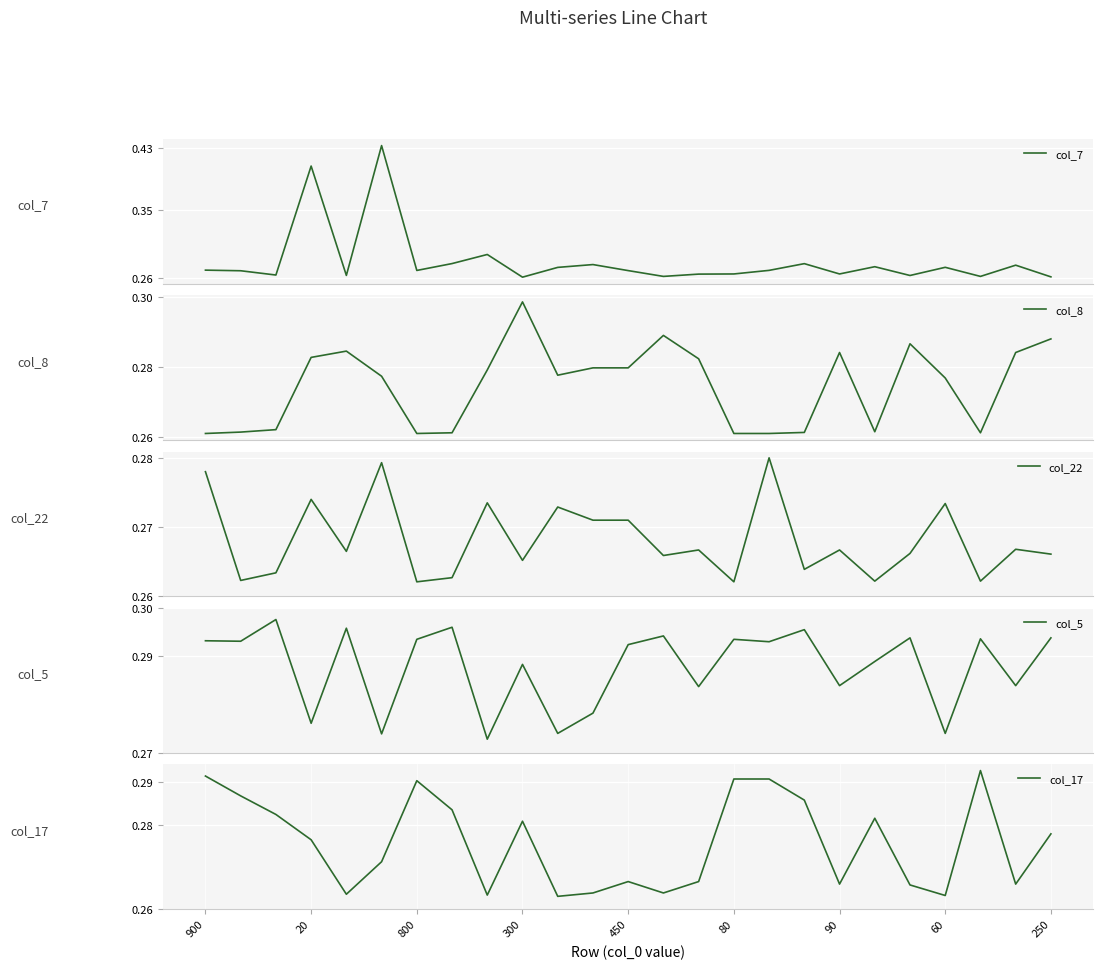

Between 20 and 23, which series saw the biggest shift?

col_7